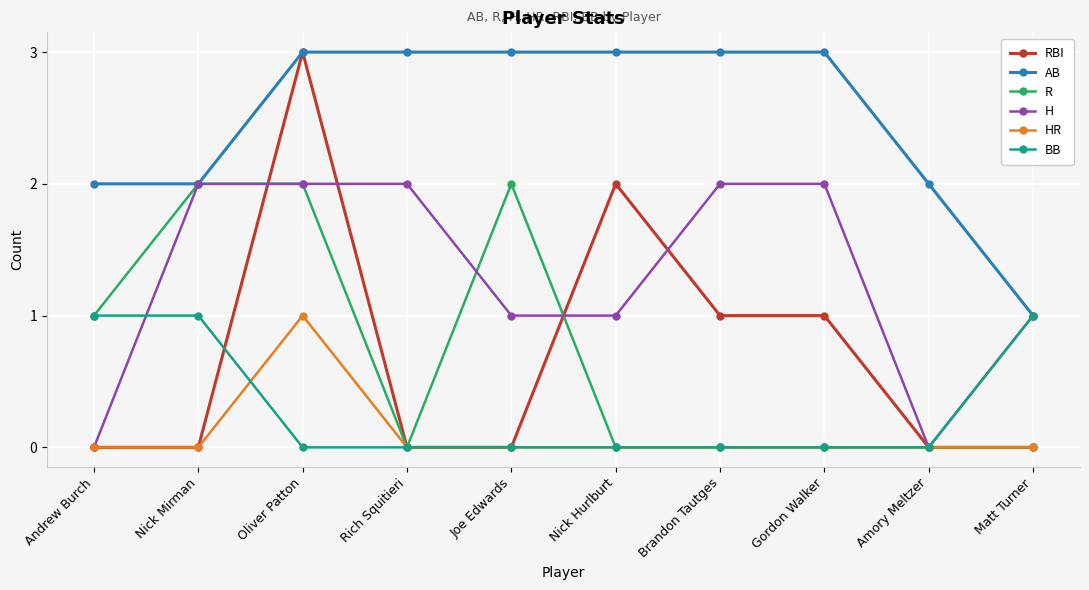

True or false: R has more than 0 interior local peaks.

True